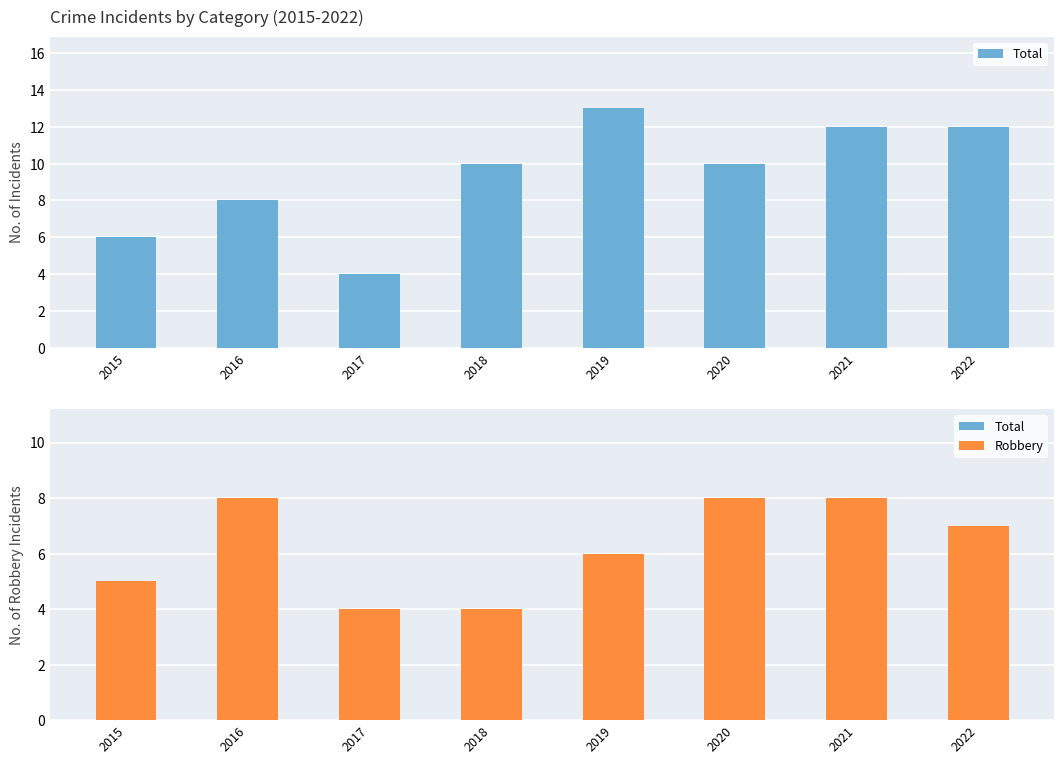

List the series in order of their peak value, lowest first.

Robbery, Total